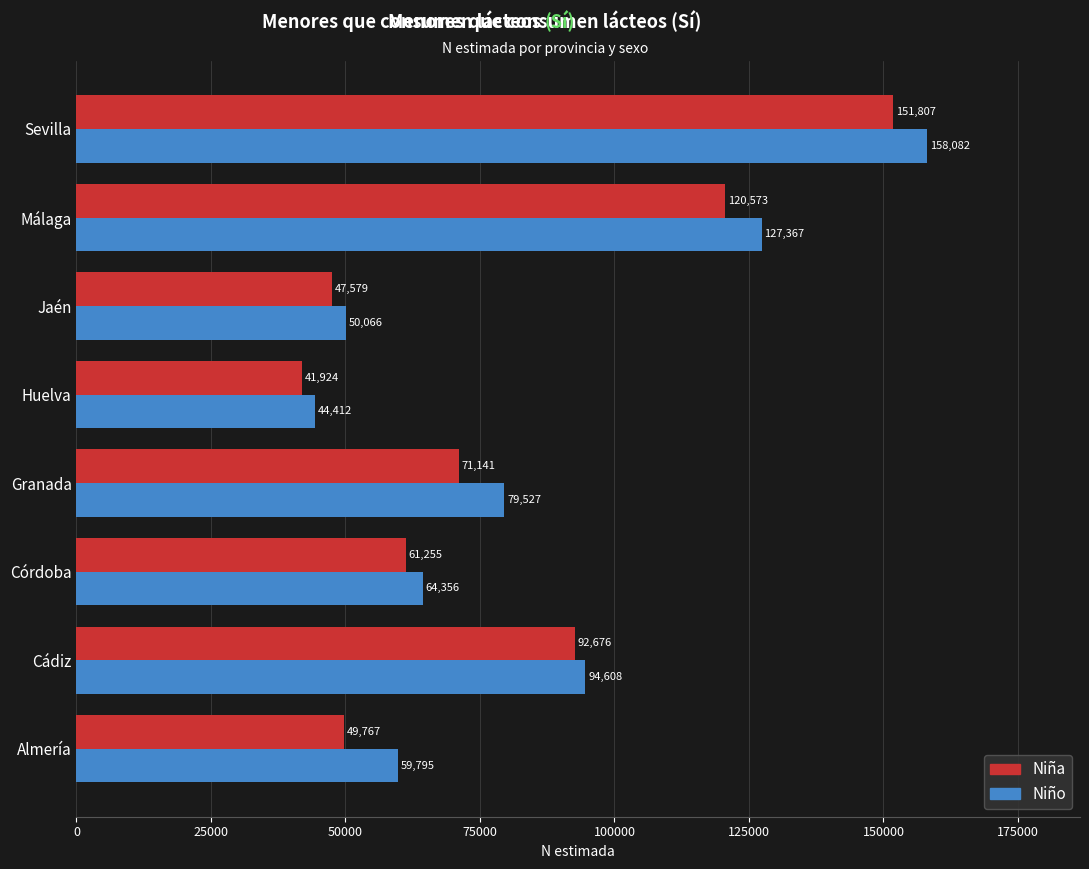

Which series changed the most between Huelva and Málaga?

Niño